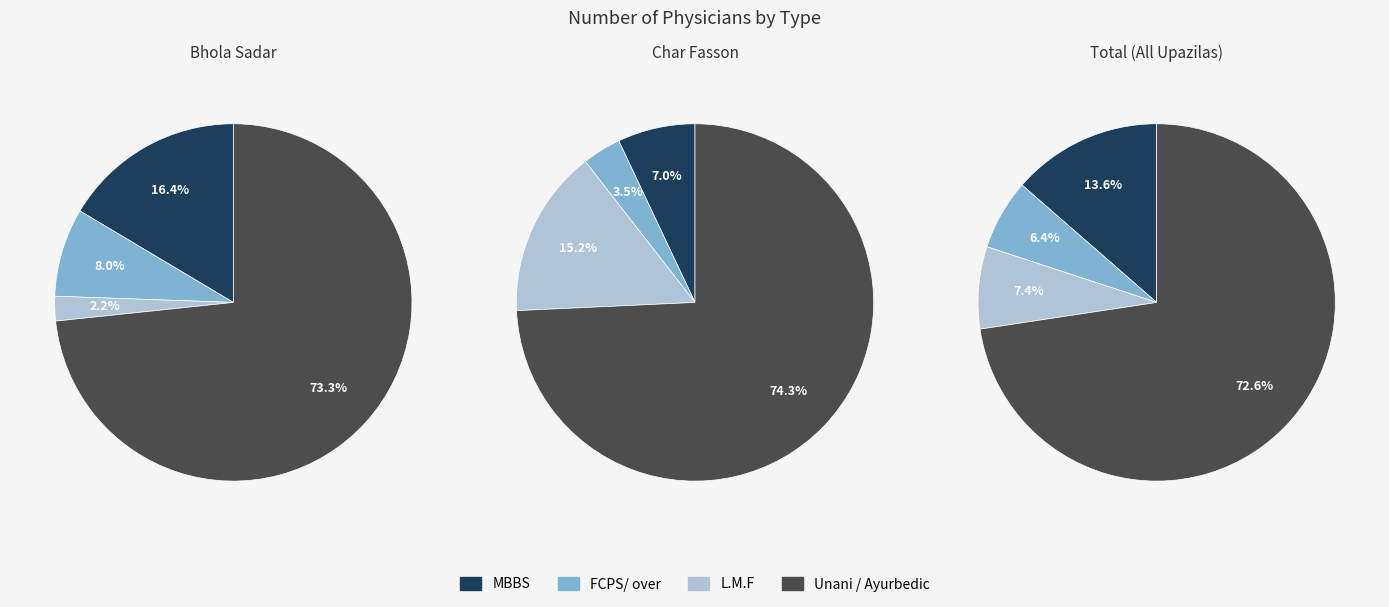

True or false: Char Fasson accounts for 45% of the total.

False